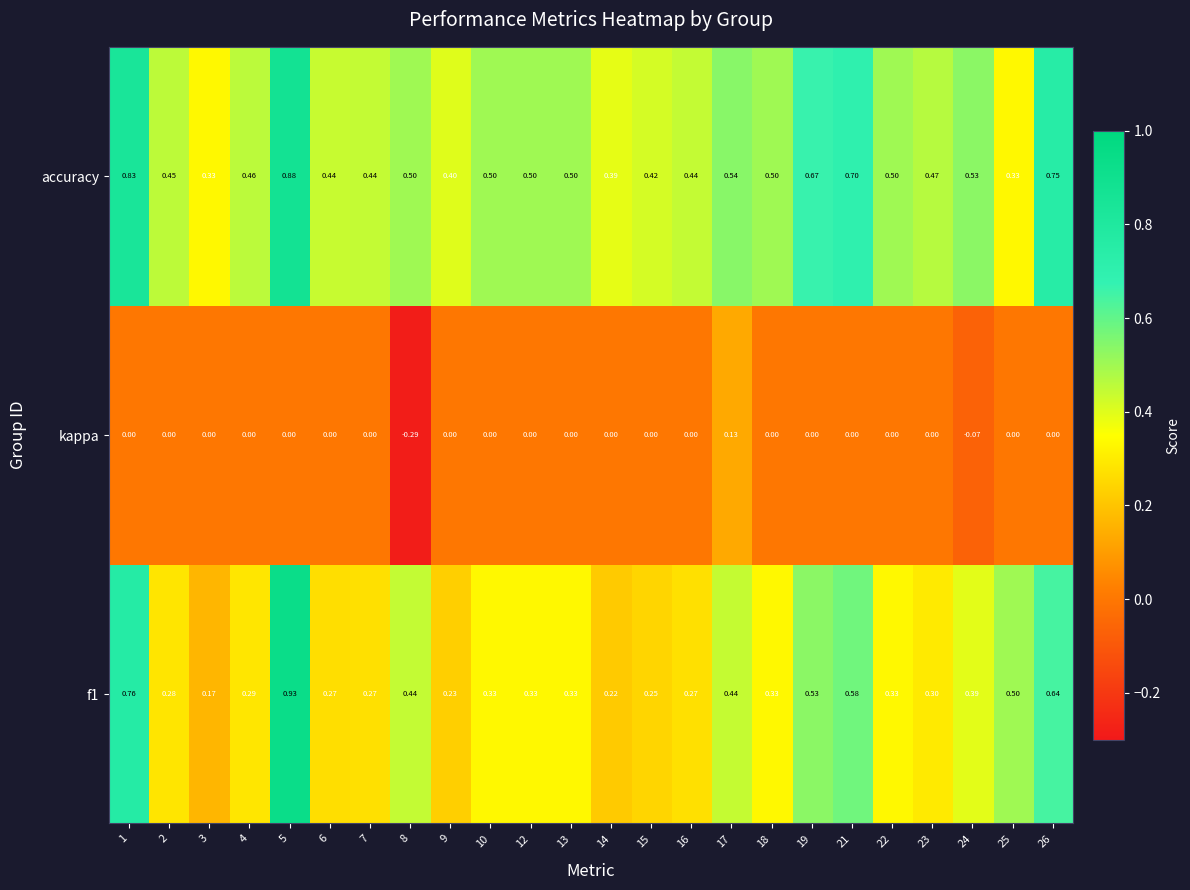

Which series changed the most between 2 and 8?

kappa